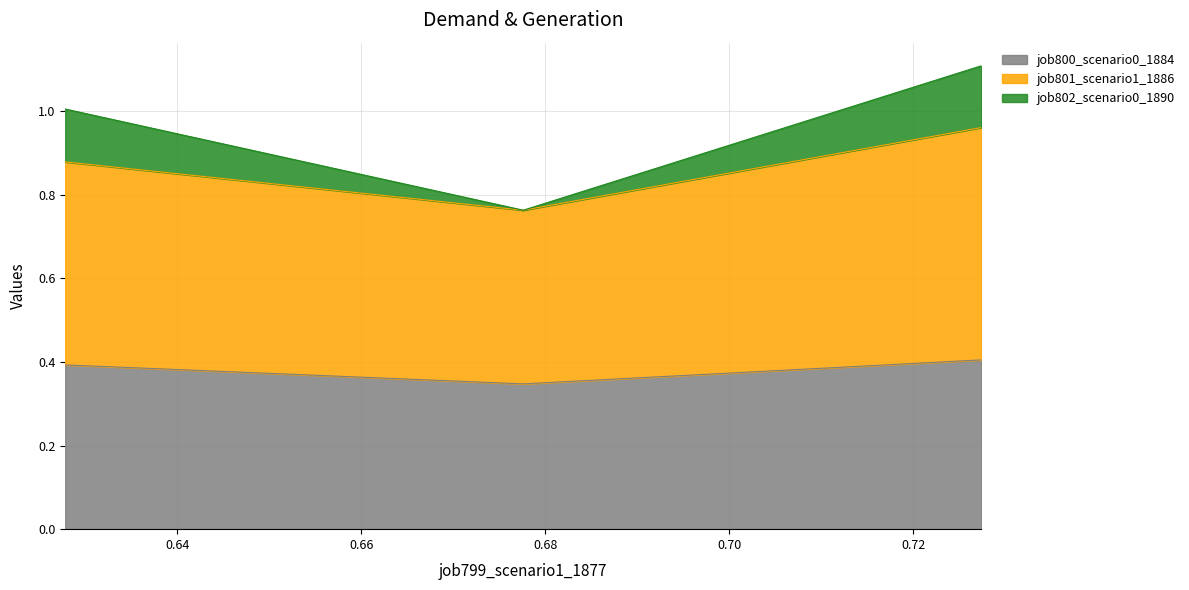

Does the chart have visible grid lines?

Yes